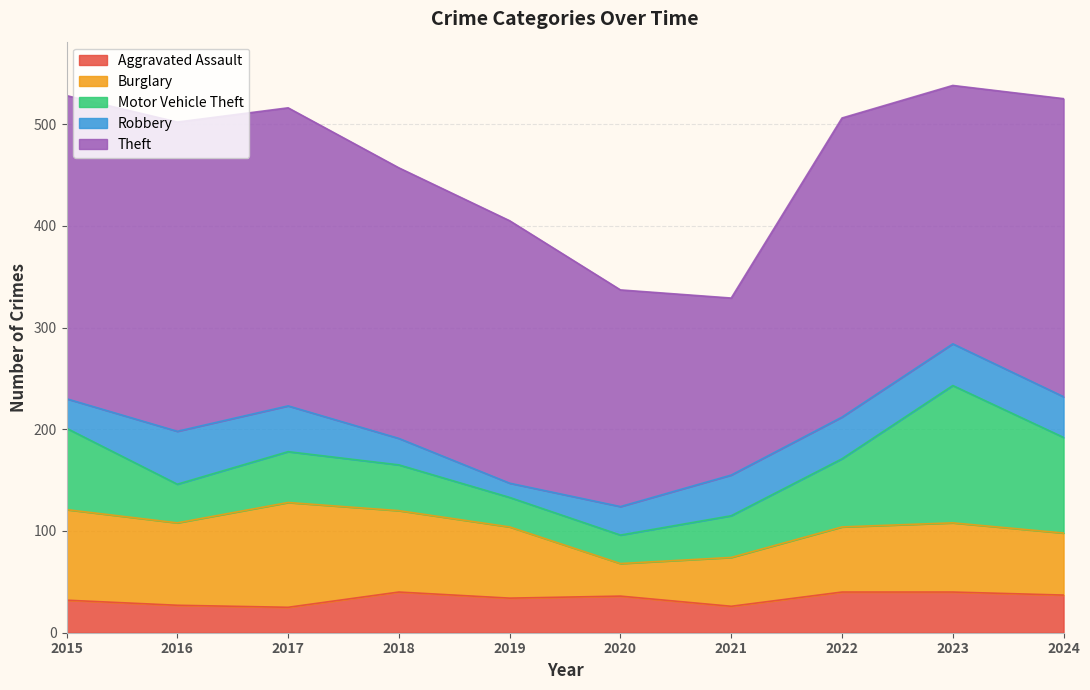

Which series has the largest total across all categories?

Theft